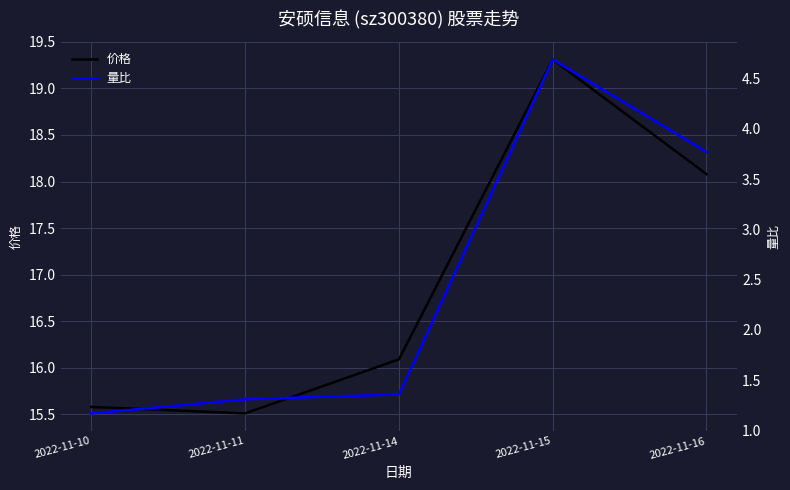

What are all the series names shown in the legend?

价格, 量比